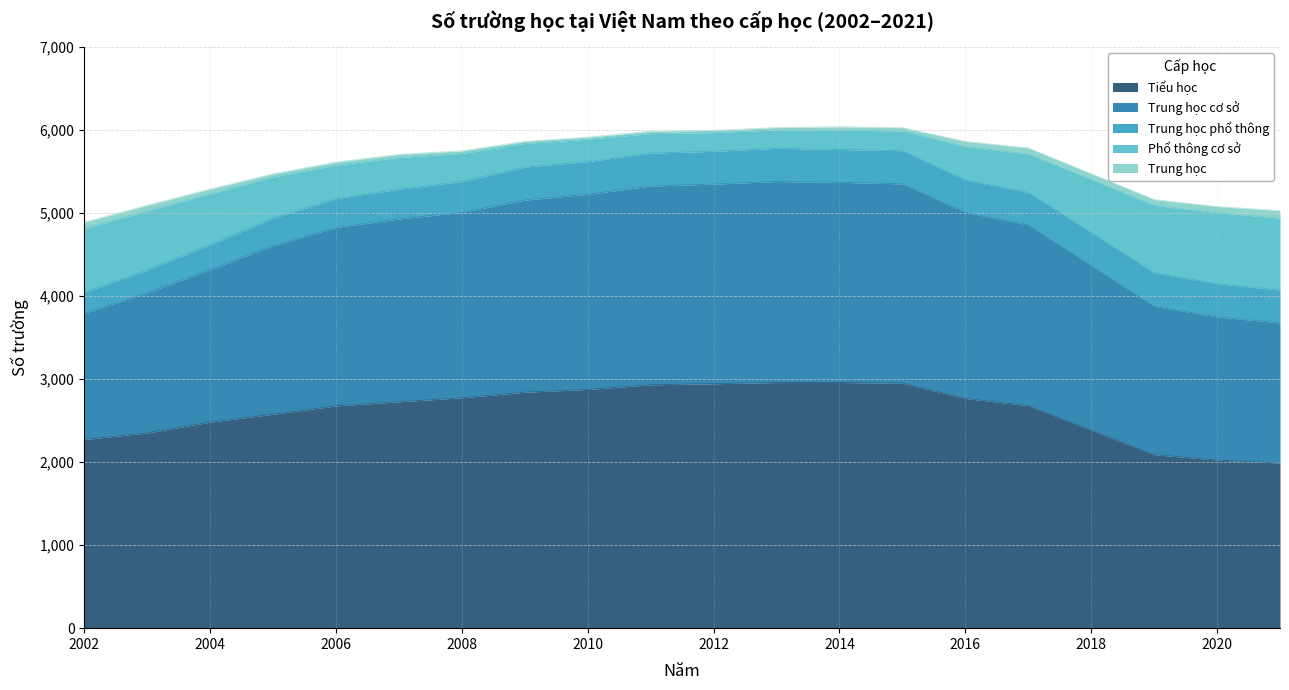

True or false: Phổ thông cơ sở and Trung học cơ sở cross at least once.

False